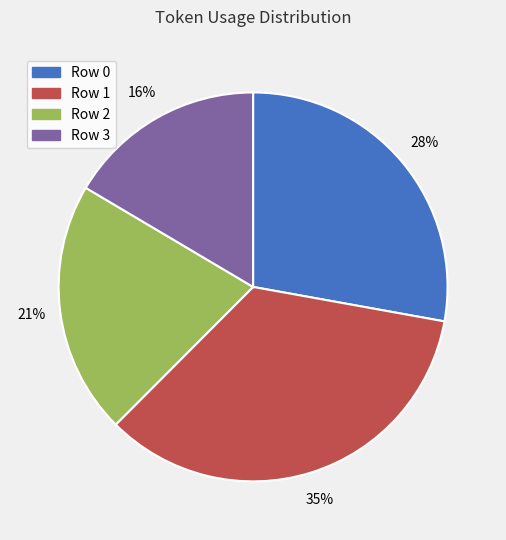

Between Row 3 and Row 2, which is larger?

Row 2